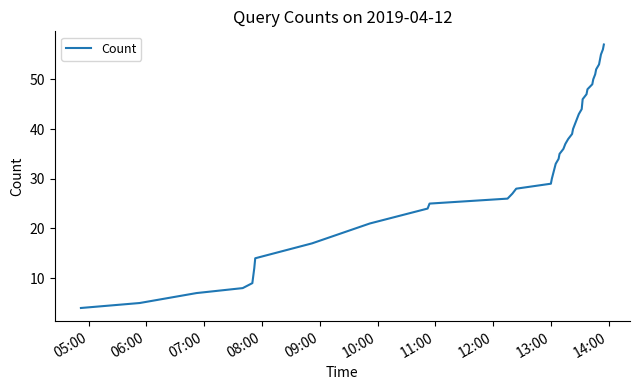

What is the maximum value shown in the chart?

57